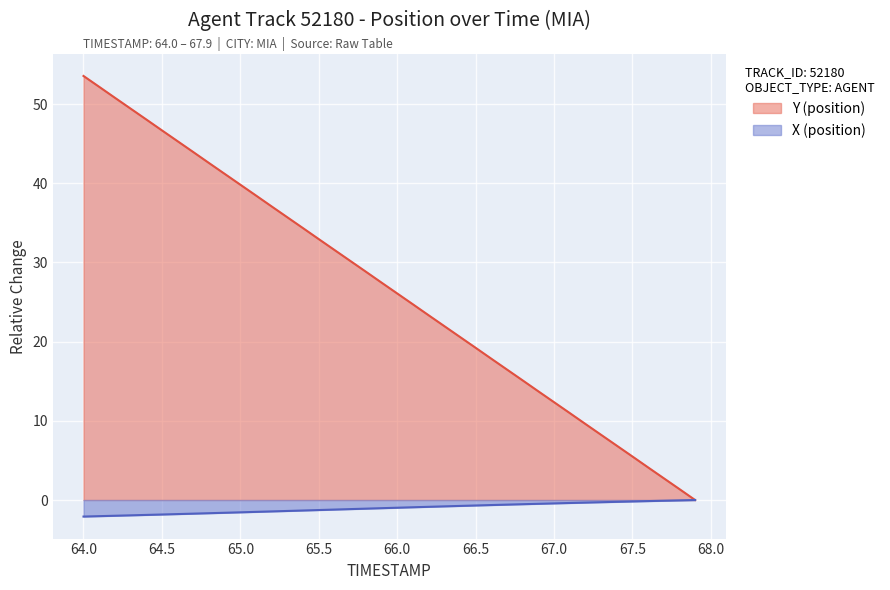

Rank the series by their maximum value, from highest to lowest.

Y (position), X (position)